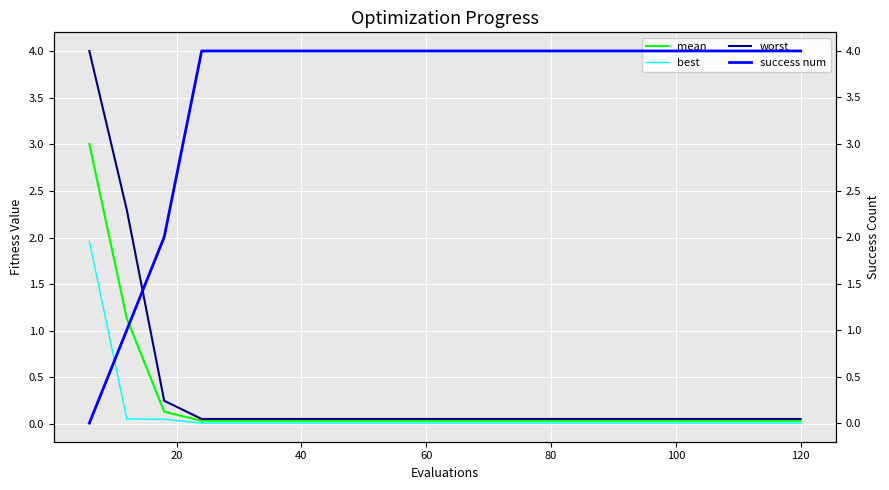

What is the maximum value for mean?

3.0